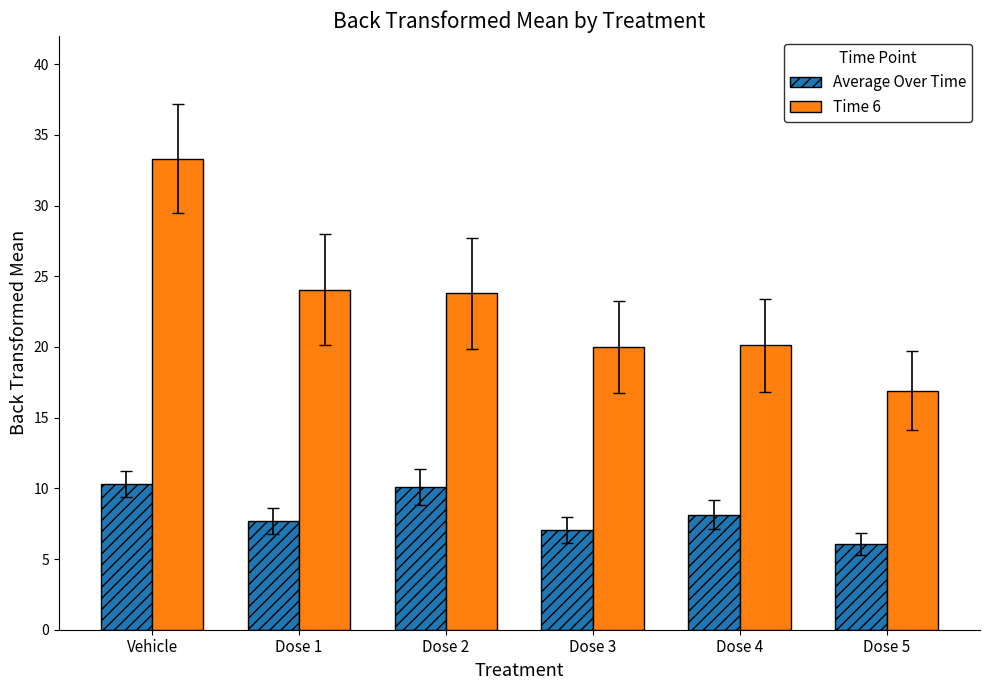

What is the sum of the Time 6 values at Dose 5 and Dose 4?

37.0